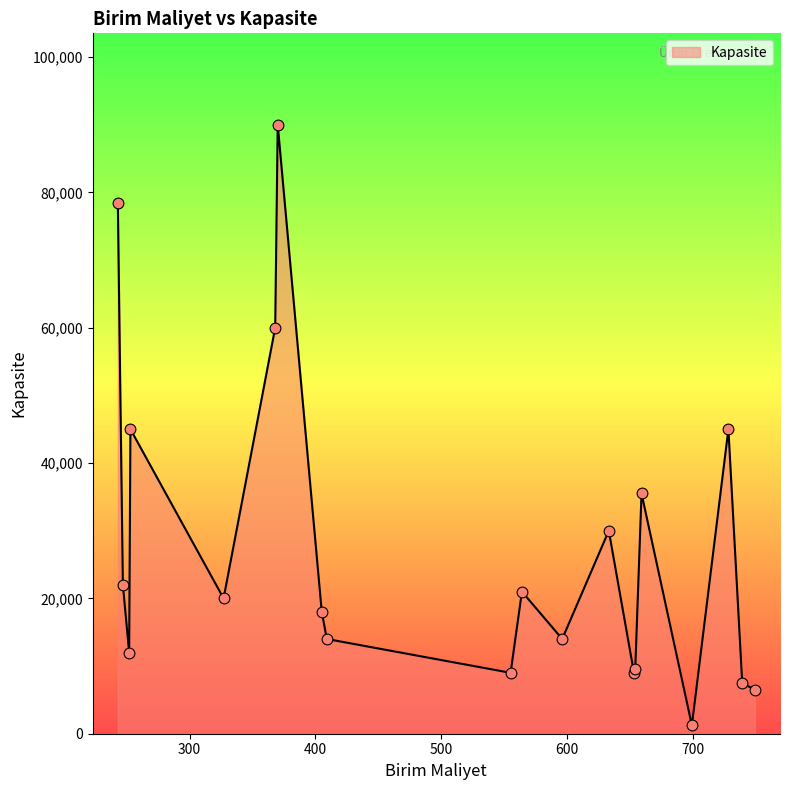

What is the difference between the maximum and minimum values?

88750